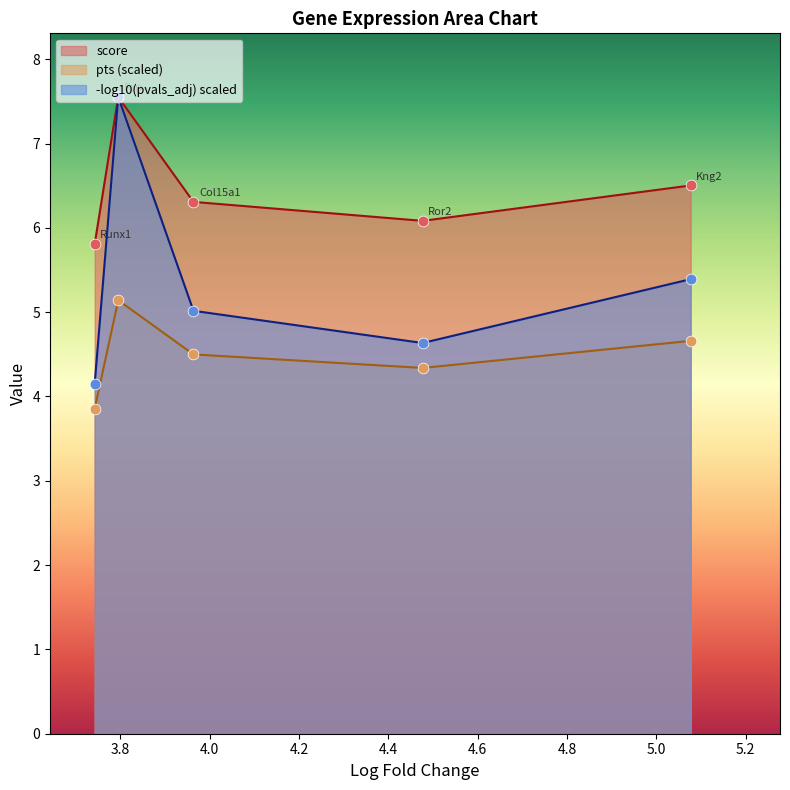

Is the value of score at 3.963915824890137 greater than the value of pts at 5.077123641967773?

Yes